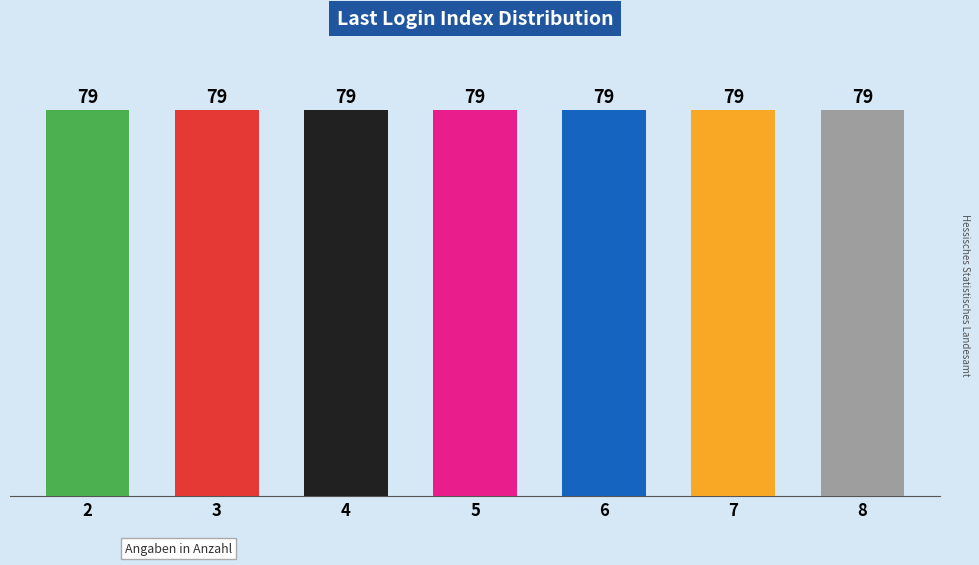

Where is the data nearest to the value 5?

5